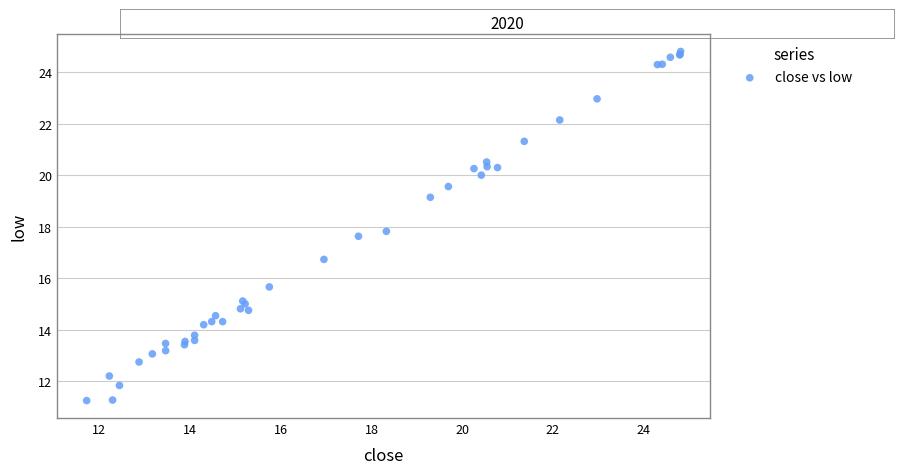

What Y value in the scatter plot is closest to 18?

17.8